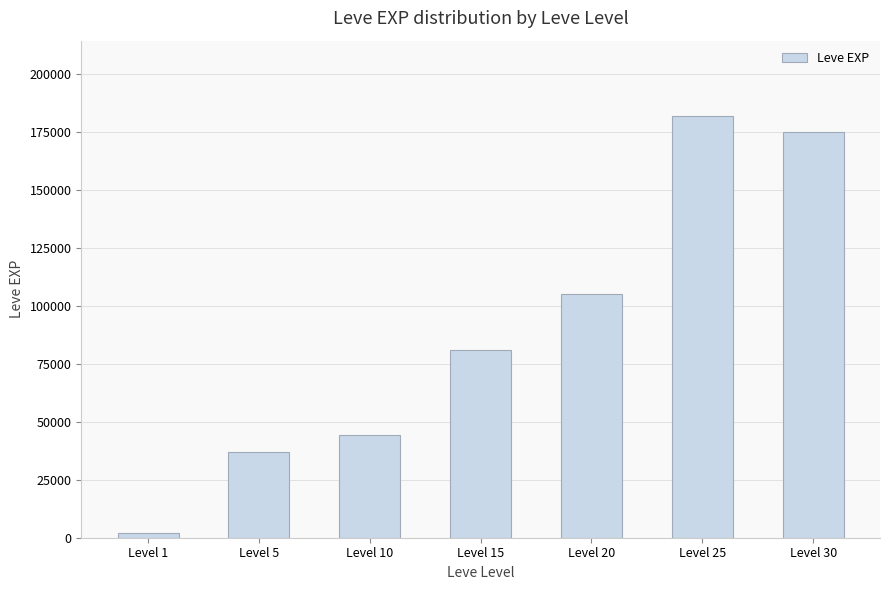

Where is the data nearest to the value 91760?

Level 15